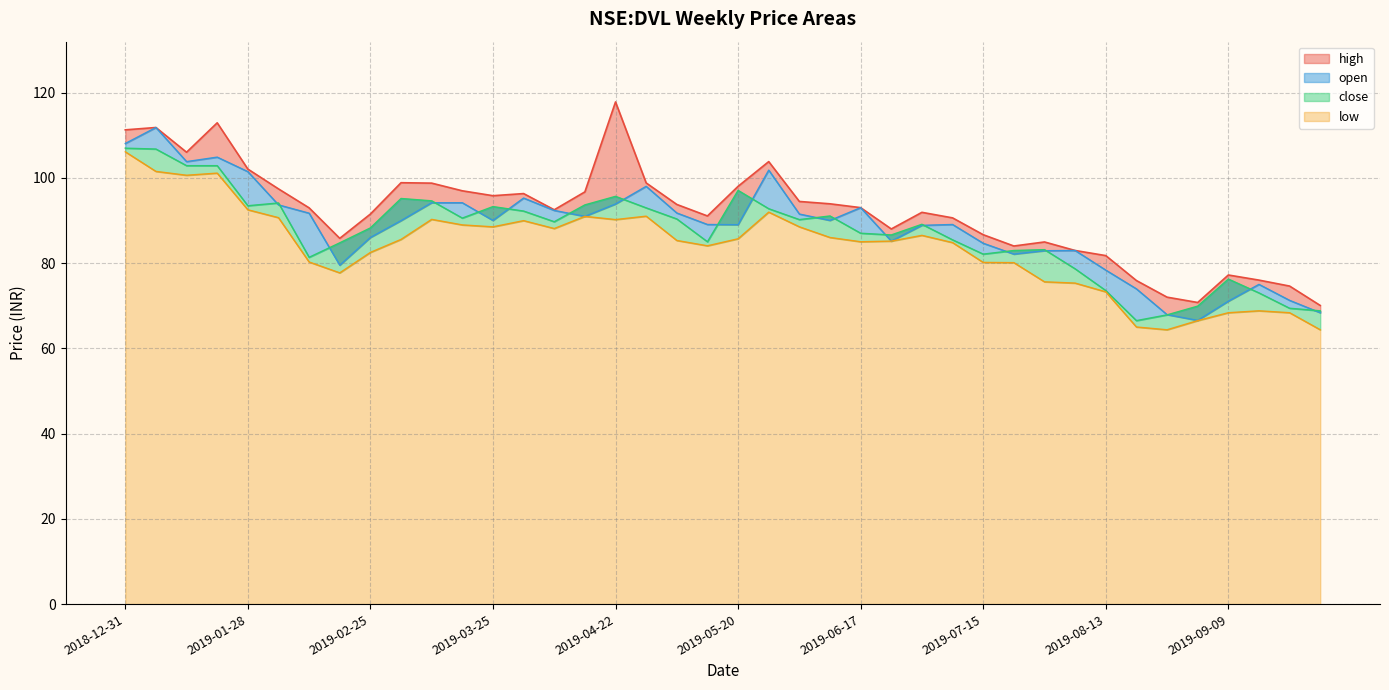

At which category is the sum across all series the highest?

2018-12-31